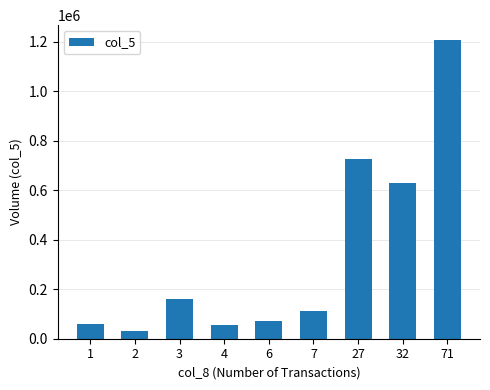

Read the value at 27.

725000